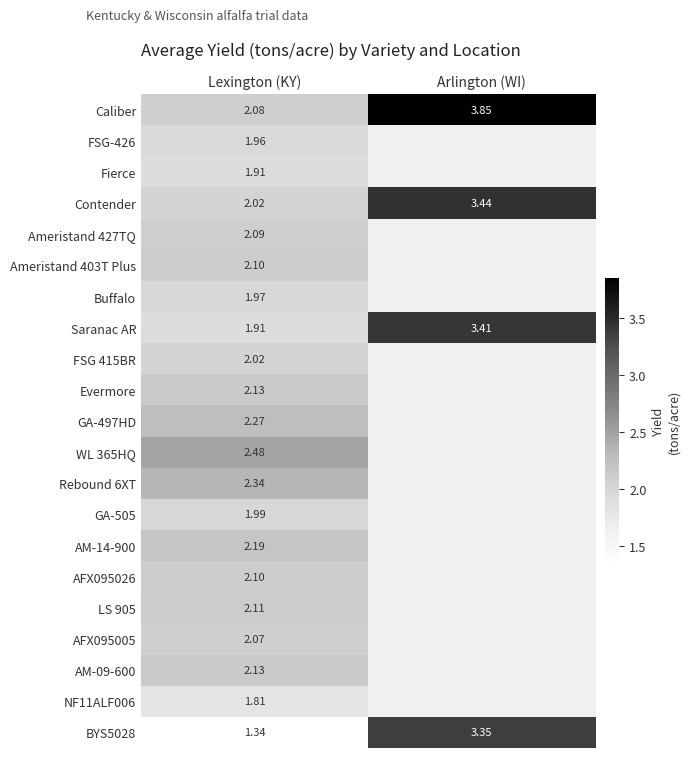

What is the spread (max minus min) of values at Arlington (WI)?

0.5